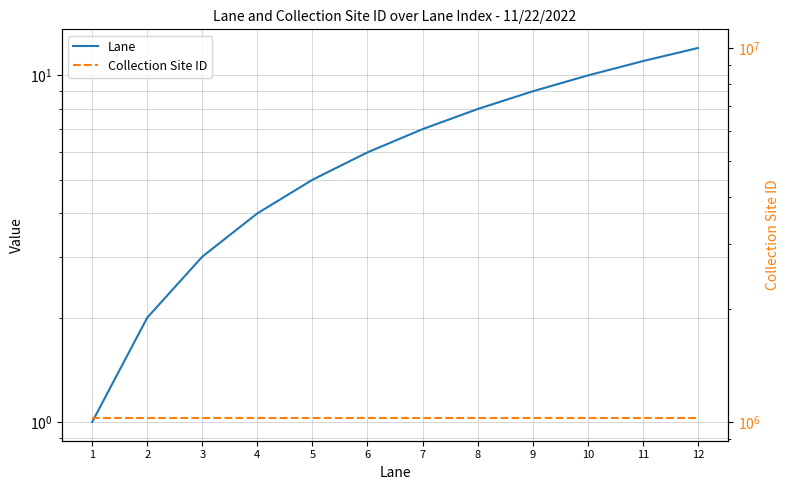

Reading left to right, transcribe all the data shown in this chart.

Lane: 1	2	3	4	5	6	7	8	9	10	11	12
Collection Site ID: 1028010	1028010	1028010	1028010	1028010	1028010	1028010	1028010	1028010	1028010	1028010	1028010